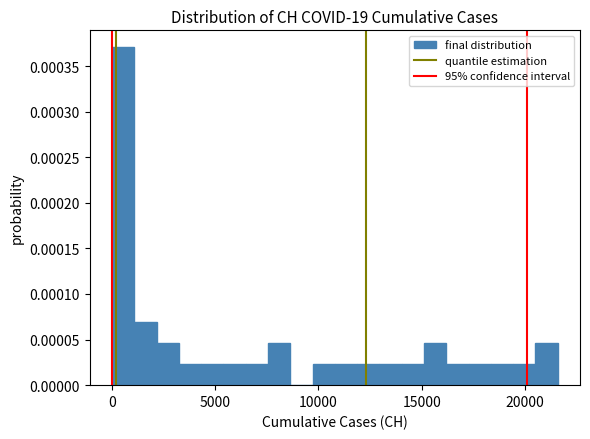

Read against the x-axis, roughly where is the centre of the tallest bar?

500